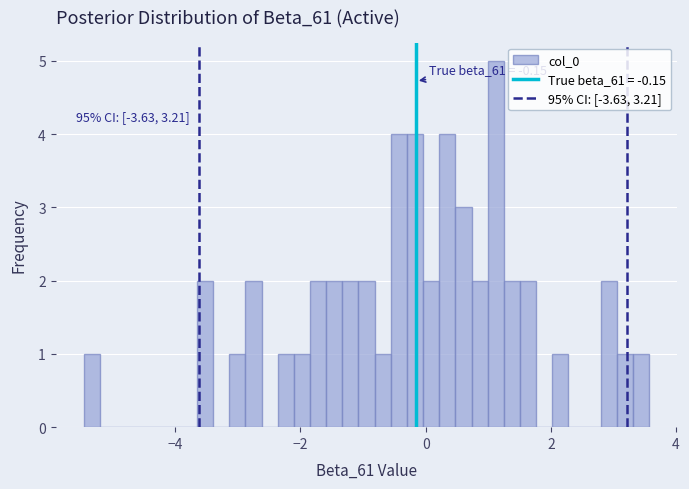

Around what value on the x-axis is the tallest bar? Give the approximate position of its centre, as read against the axis.

1.2